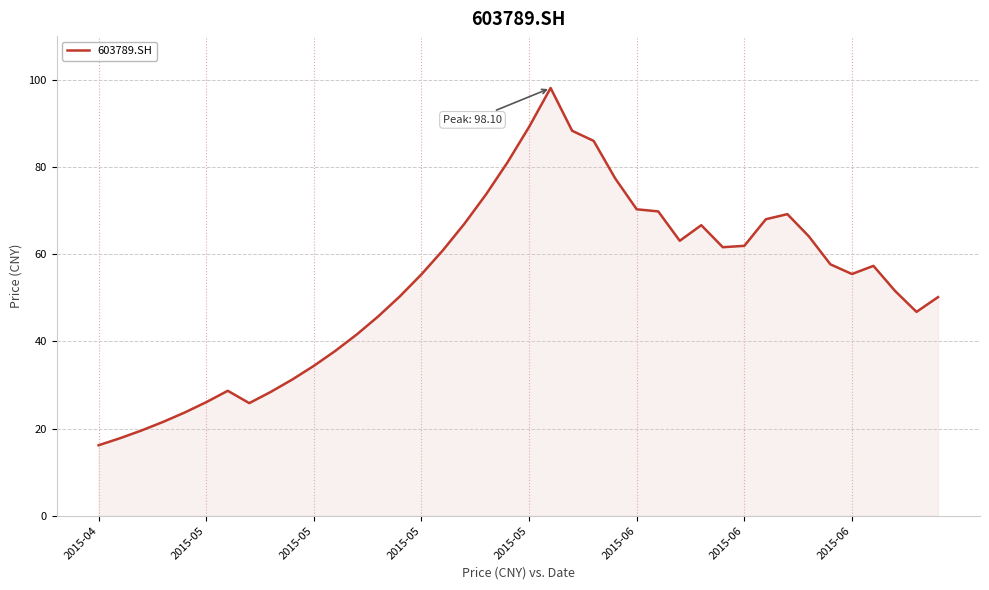

What is the difference between the maximum and second lowest values?

80.3